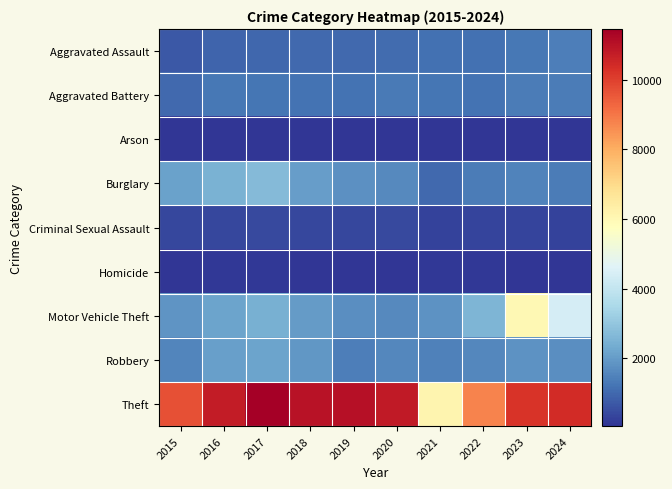

What is the minimum value shown in the chart?

56